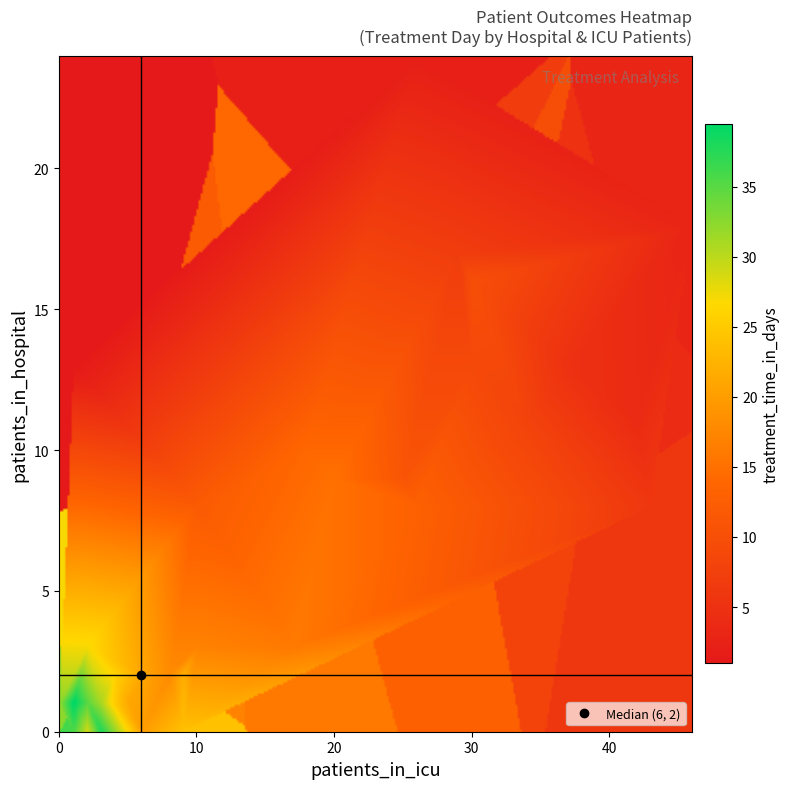

At hospital, list the series in order from smallest to largest.

20, 24, 29, 34, 37, 38, 39, 21, 25, 28, 30, 31, 32, 33, 35, 36, 40, 18, 19, 22, 23, 26, 16, 17, 27, 6, 12, 13, 11, 15, 14, 4, 8, 1, 5, 9, 10, 7, 3, 2